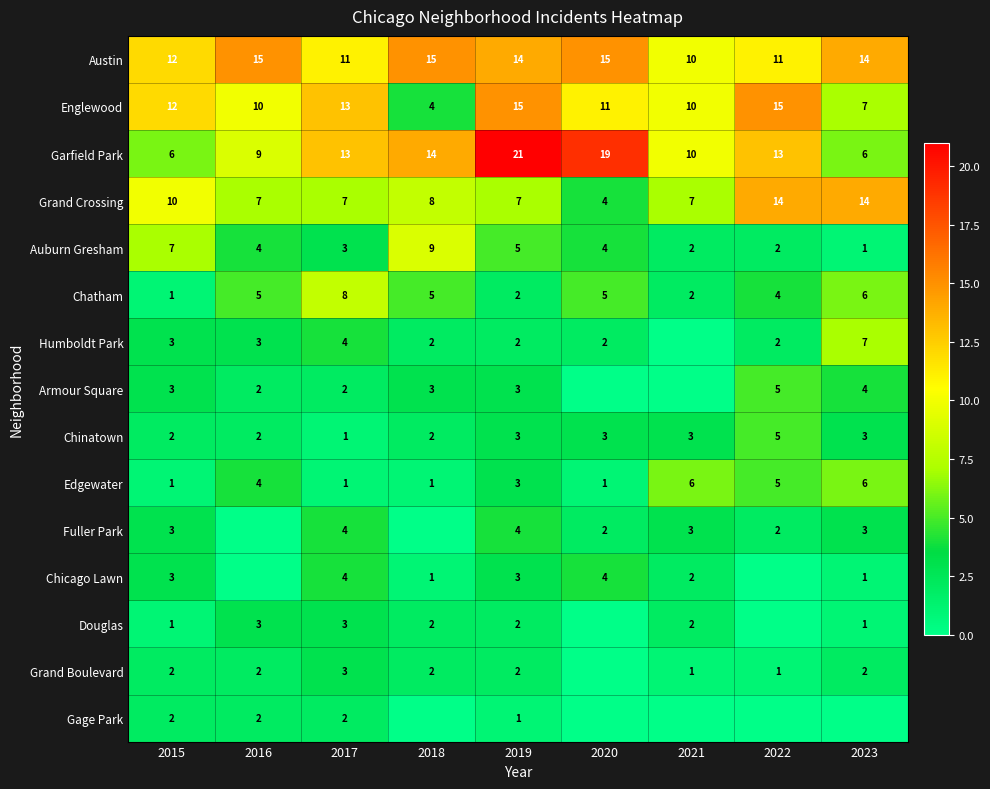

Count the Chinatown values in the range 2 to 3.

7